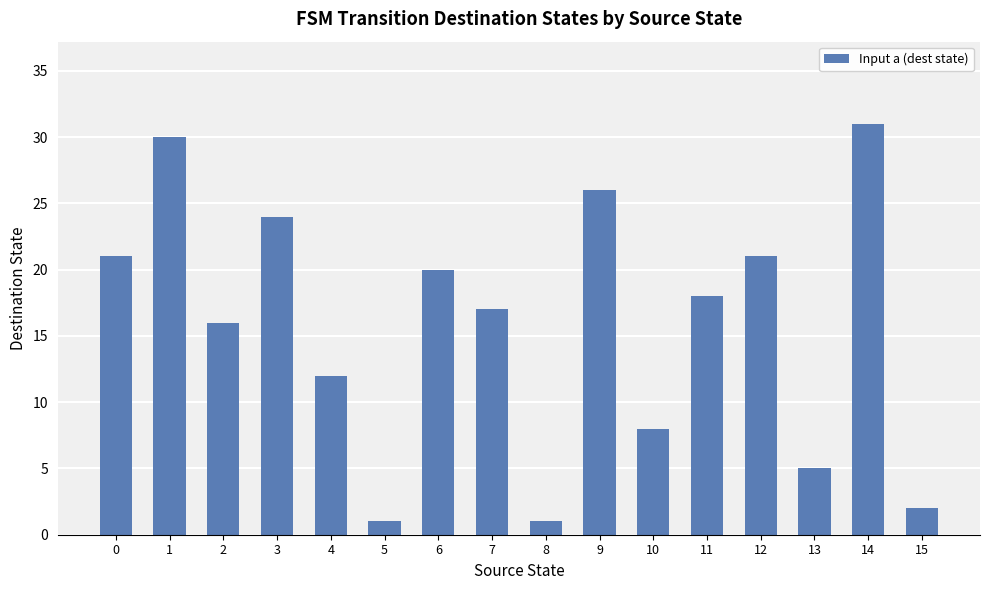

True or false: the data shows 21 at 0.

True